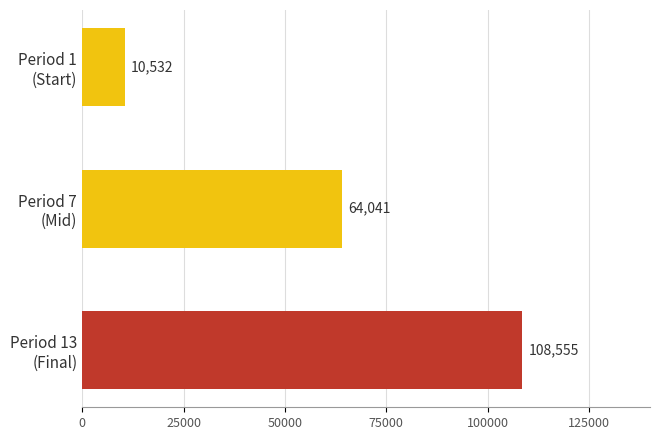

List the labels in order of value, smallest first.

Period 1
(Start), Period 7
(Mid), Period 13
(Final)